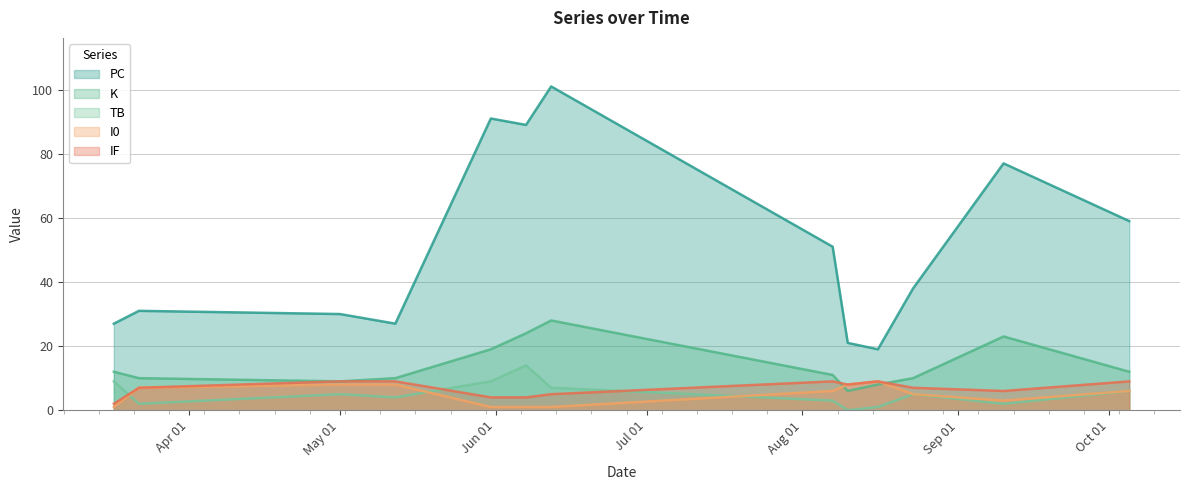

Which has a higher value, 2022-10-05 or 2022-08-16?

2022-10-05